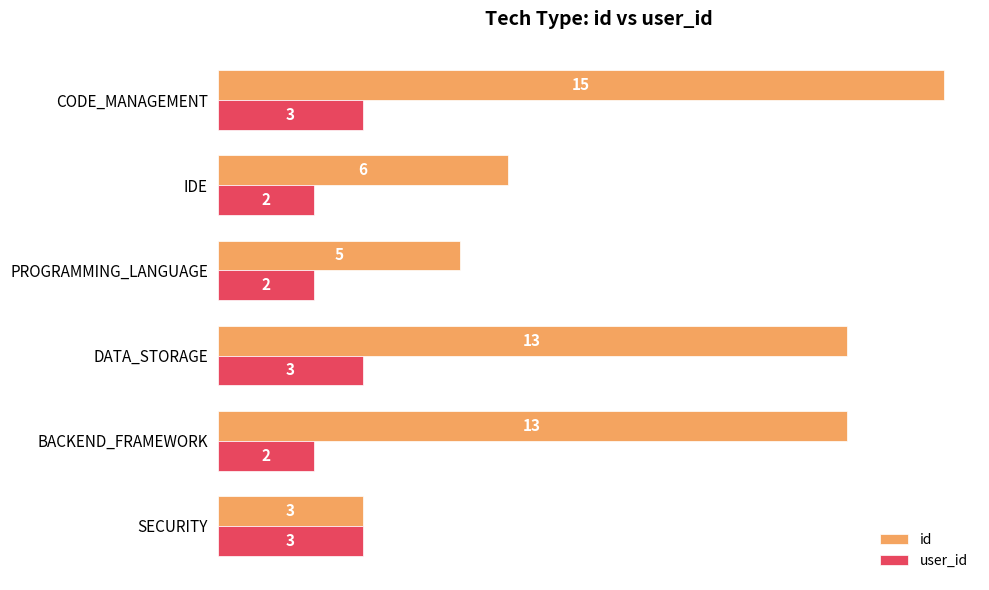

How many categories are shown in the chart?

6